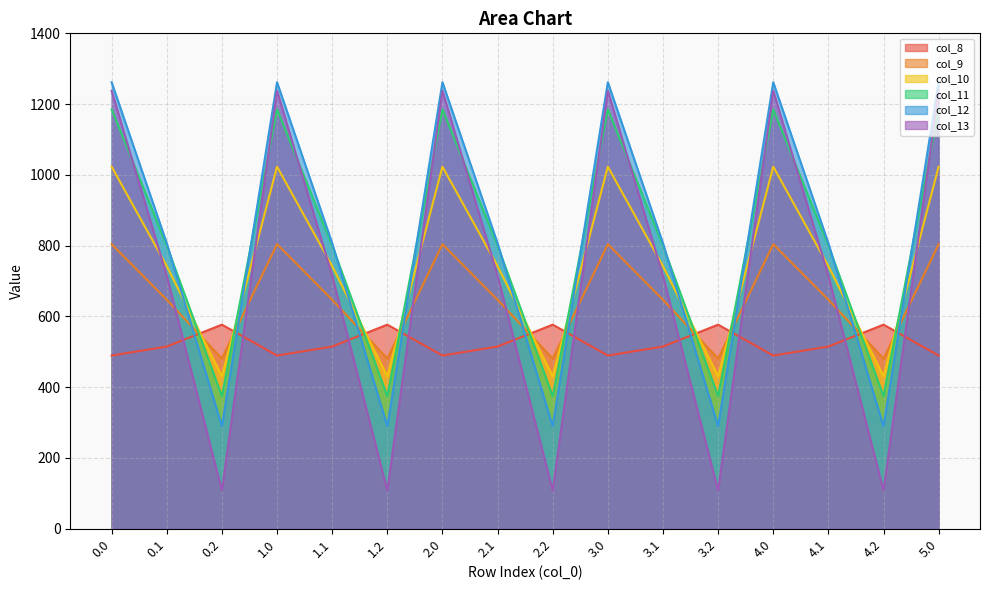

Reading right to left, list all the values displayed in this chart.

col_8: 489.3	576.6	514.8	489.3	576.6	514.8	489.3	576.6	514.8	489.3	576.6	514.8	489.3	576.6	514.8	489.3
col_9: 804.0	480.7	646.9	804.0	480.7	646.9	804.0	480.7	646.9	804.0	480.7	646.9	804.0	480.7	646.9	804.0
col_10: 1023.2	430.5	742.1	1023.2	430.5	742.1	1023.2	430.5	742.1	1023.2	430.5	742.1	1023.2	430.5	742.1	1023.2
col_11: 1185.2	374.4	800.2	1185.2	374.4	800.2	1185.2	374.4	800.2	1185.2	374.4	800.2	1185.2	374.4	800.2	1185.2
col_12: 1261.6	289.5	806.9	1261.6	289.5	806.9	1261.6	289.5	806.9	1261.6	289.5	806.9	1261.6	289.5	806.9	1261.6
col_13: 1237.4	107.8	715.3	1237.4	107.8	715.3	1237.4	107.8	715.3	1237.4	107.8	715.3	1237.4	107.8	715.3	1237.4